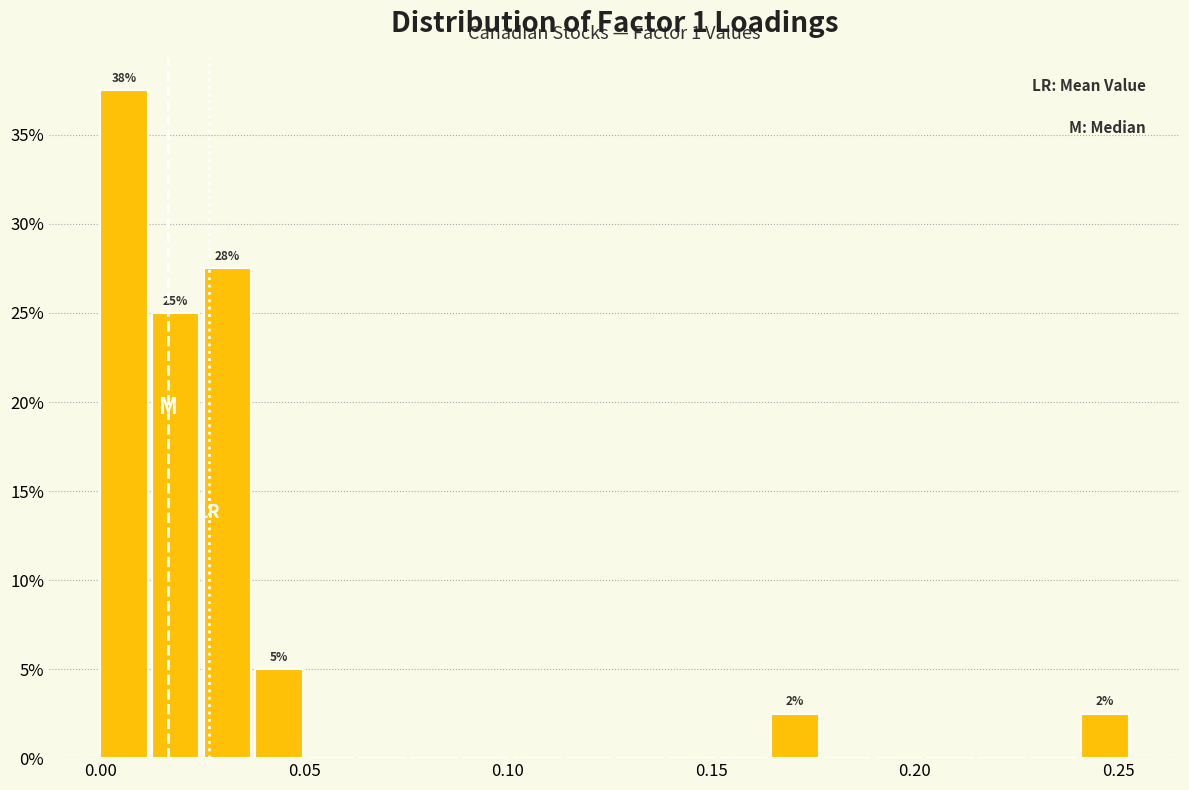

Read against the x-axis, roughly where is the centre of the tallest bar?

0.005